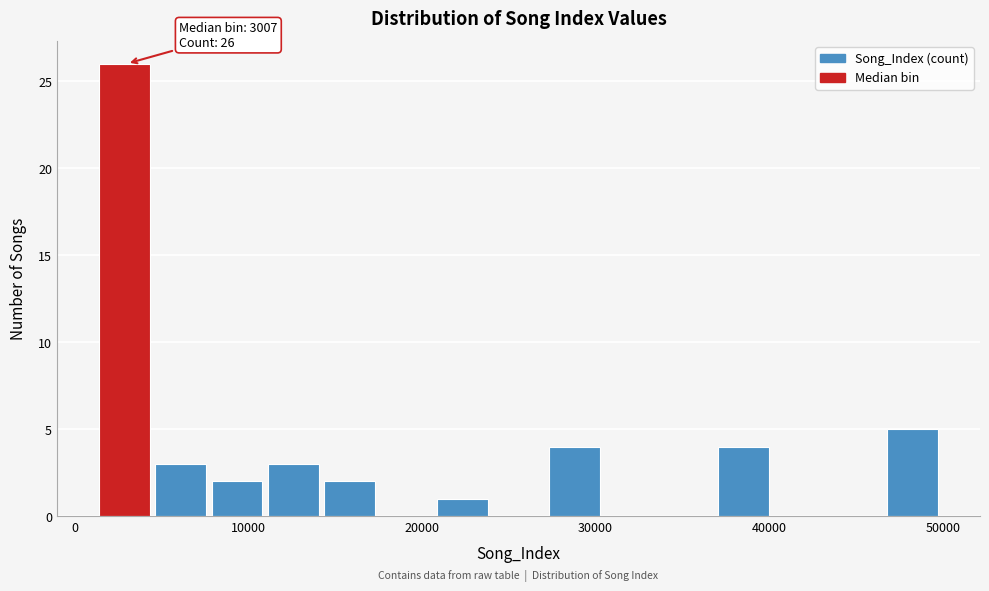

Read against the x-axis, roughly where is the centre of the tallest bar?

3000